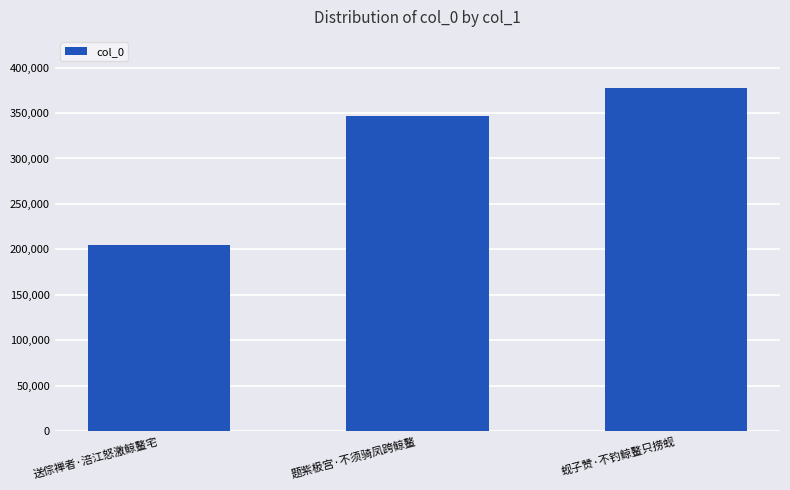

What is the sum of the values at 题紫极宫·不须骑凤跨鲸鳌 and 送倧禅者·涪江怒激鲸鳌宅?

551708